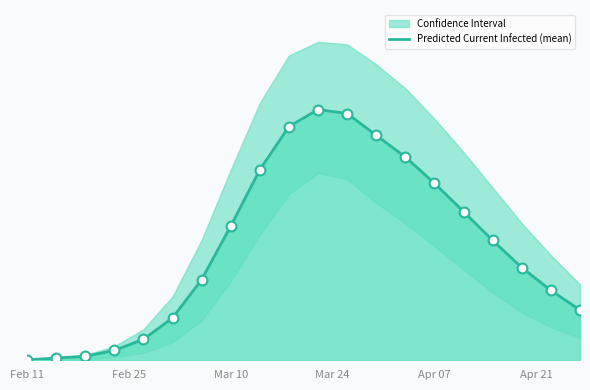

Approximately how many times larger is the value at 7 compared to Mar 24?

13.6